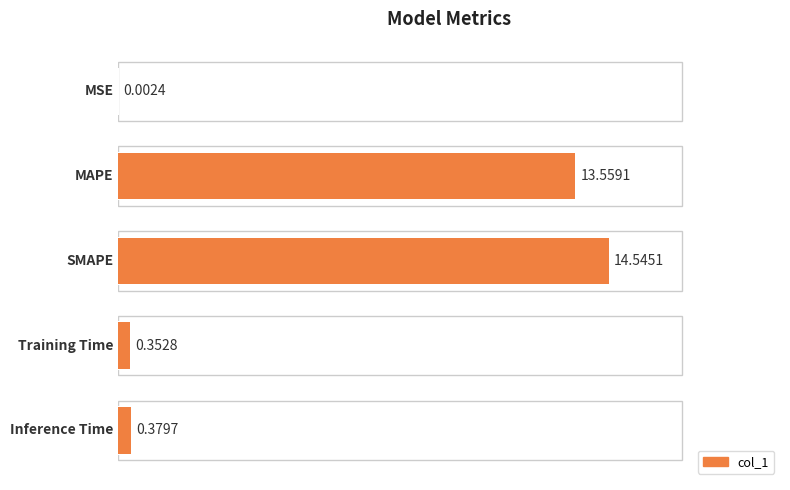

How many series are shown in this chart?

1